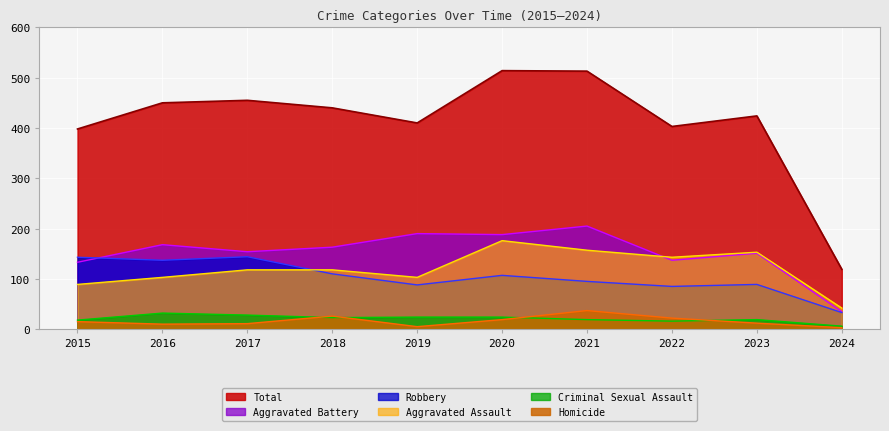

Reading left to right, extract all data points from this chart.

Aggravated Assault: 2015=89	2016=103	2017=118	2018=118	2019=103	2020=176	2021=157	2022=143	2023=153	2024=42
Aggravated Battery: 2015=133	2016=168	2017=154	2018=163	2019=190	2020=188	2021=205	2022=137	2023=151	2024=35
Criminal Sexual Assault: 2015=18	2016=32	2017=28	2018=23	2019=24	2020=24	2021=19	2022=16	2023=19	2024=6
Homicide: 2015=15	2016=10	2017=11	2018=26	2019=5	2020=19	2021=37	2022=22	2023=12	2024=3
Robbery: 2015=143	2016=137	2017=144	2018=110	2019=88	2020=107	2021=95	2022=85	2023=89	2024=33
Total: 2015=398	2016=450	2017=455	2018=440	2019=410	2020=514	2021=513	2022=403	2023=424	2024=119